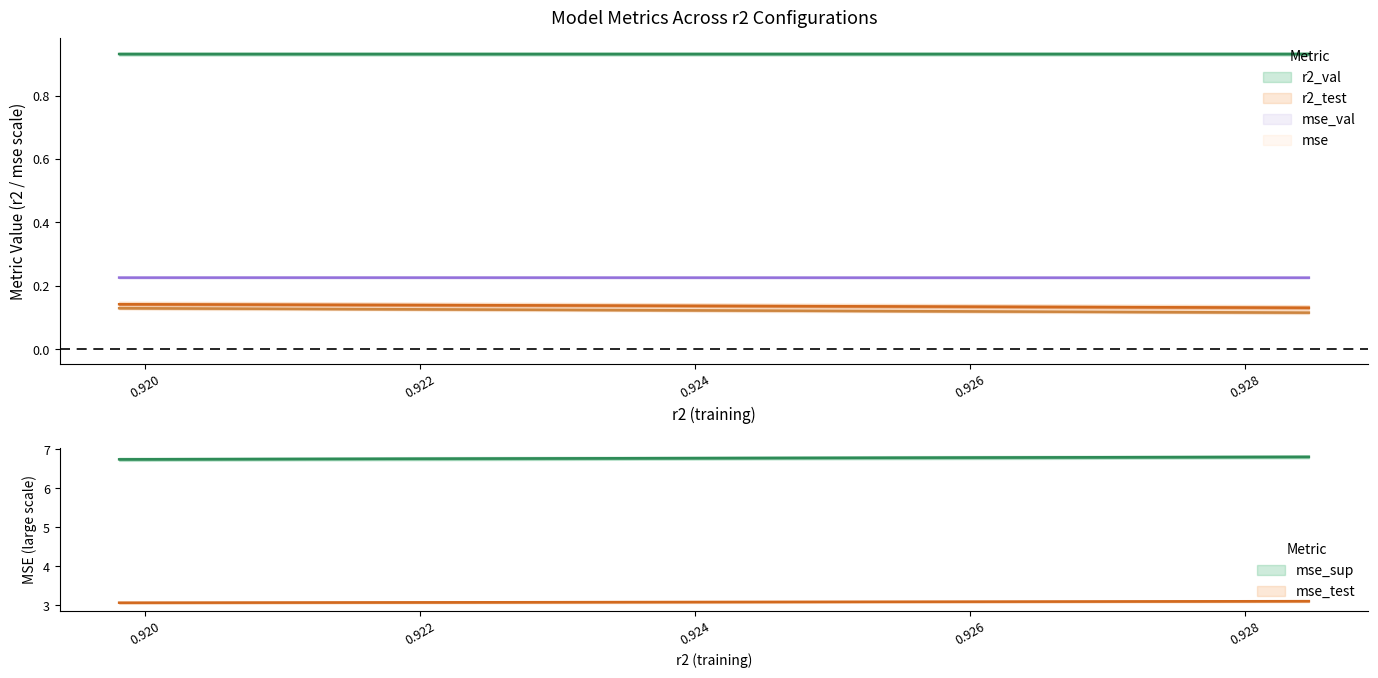

At how many categories does at least one series exceed 2?

10